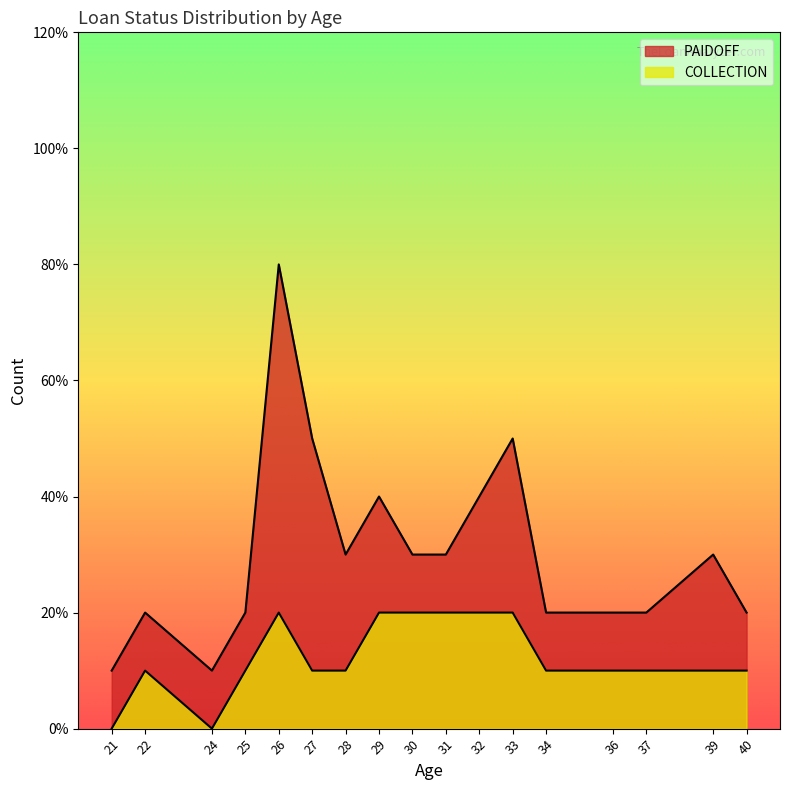

The value of PAIDOFF at 26 is 13. True or false?

False